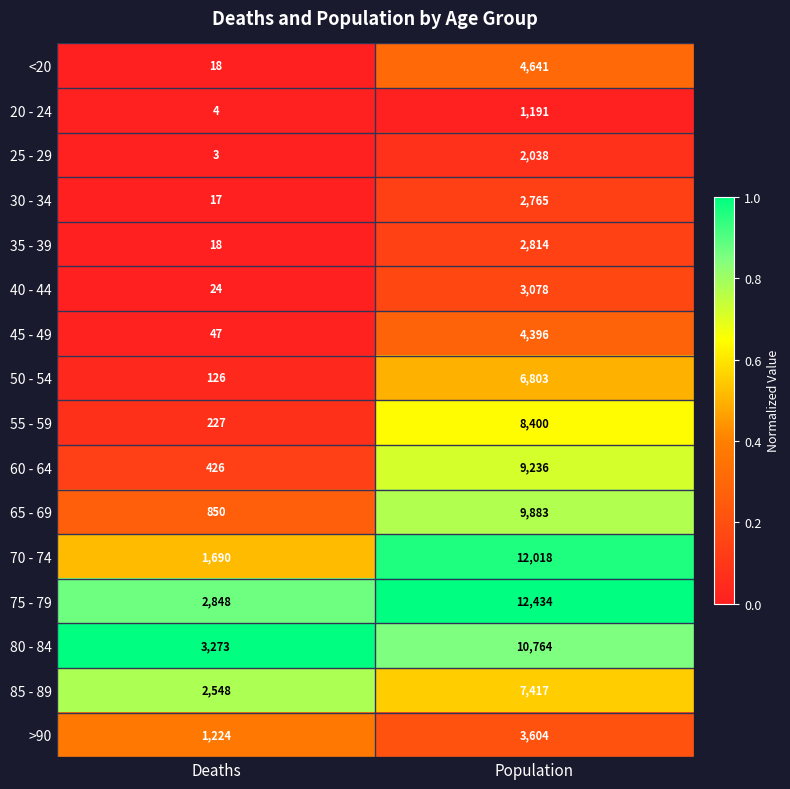

What is the difference between the highest and lowest values at Population?

11243